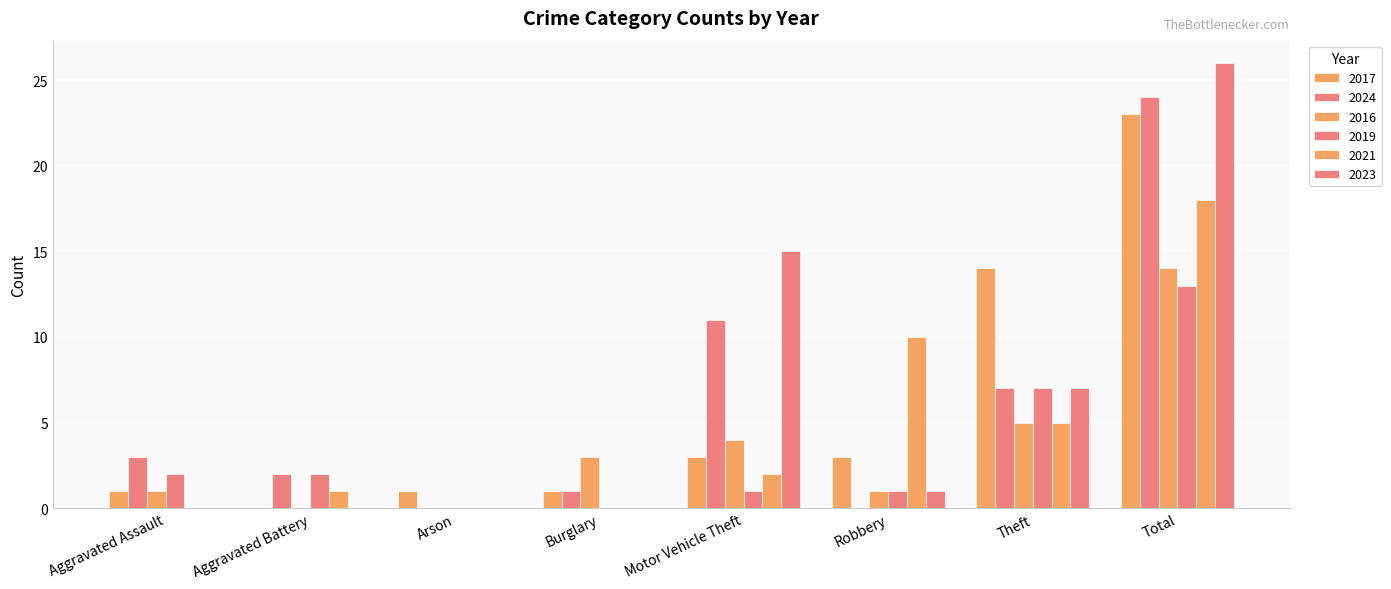

Are the bars grouped side by side (vs. stacked)?

Yes